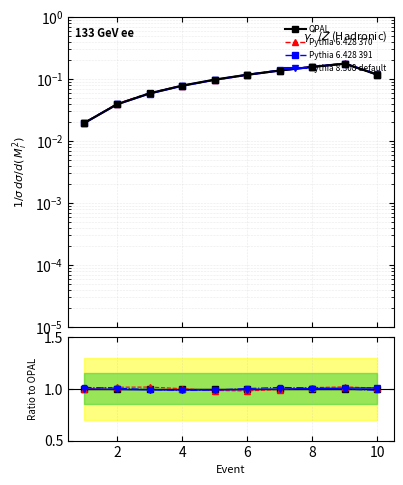

True or false: Pythia 6.428 370 and Pythia 8.308 default intersect in this chart.

True